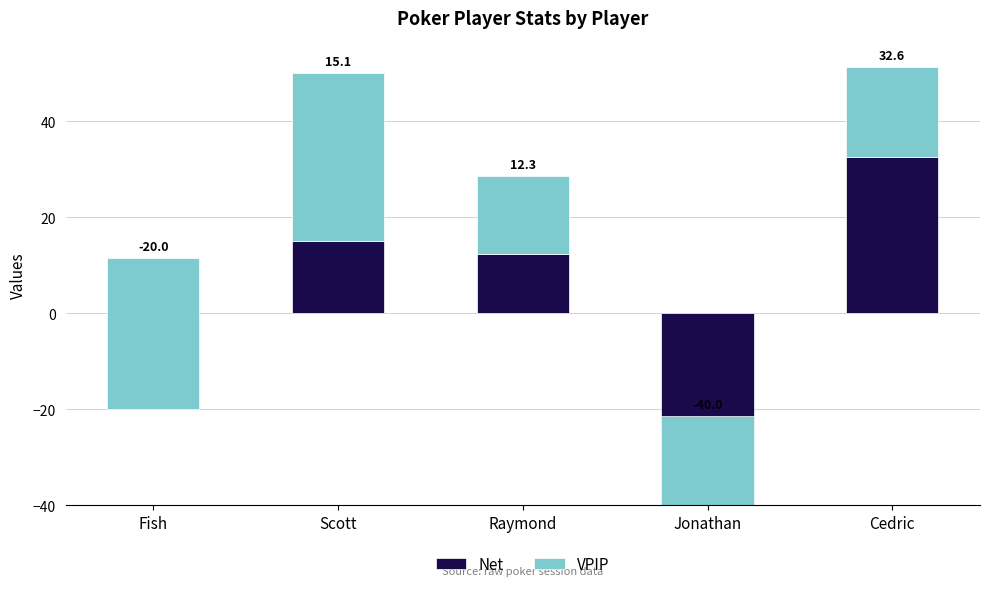

What is the highest value of the VPIP series?

35.0